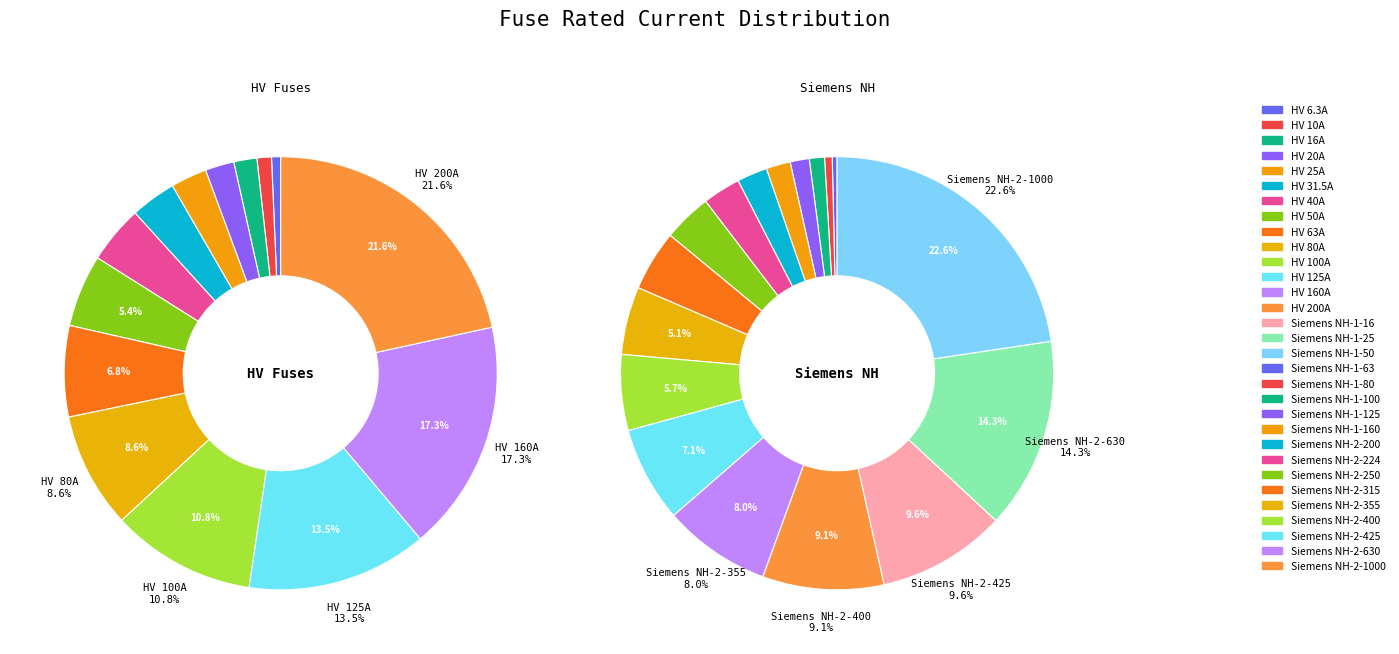

What is the ratio of the value at HV 40A to the value at HV 63A?

0.6